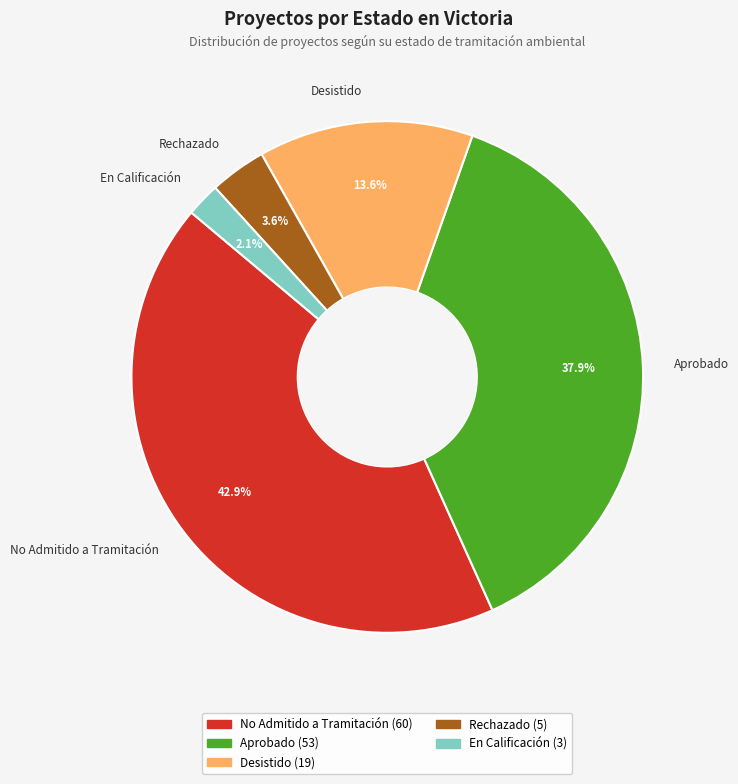

What is the smallest slice in the pie chart?

En Calificación